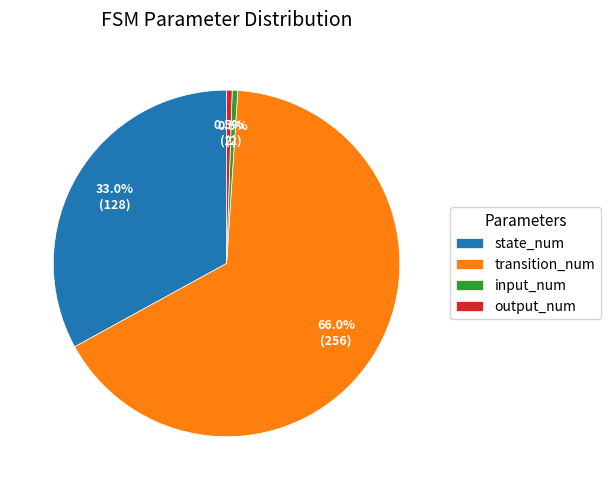

The input_num slice represents 11% of the pie. True or false?

False